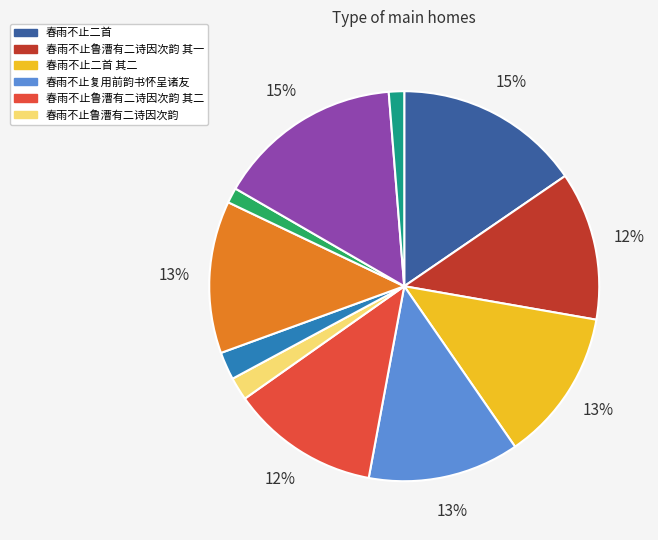

To the nearest percent, what is the average slice percentage?

9%